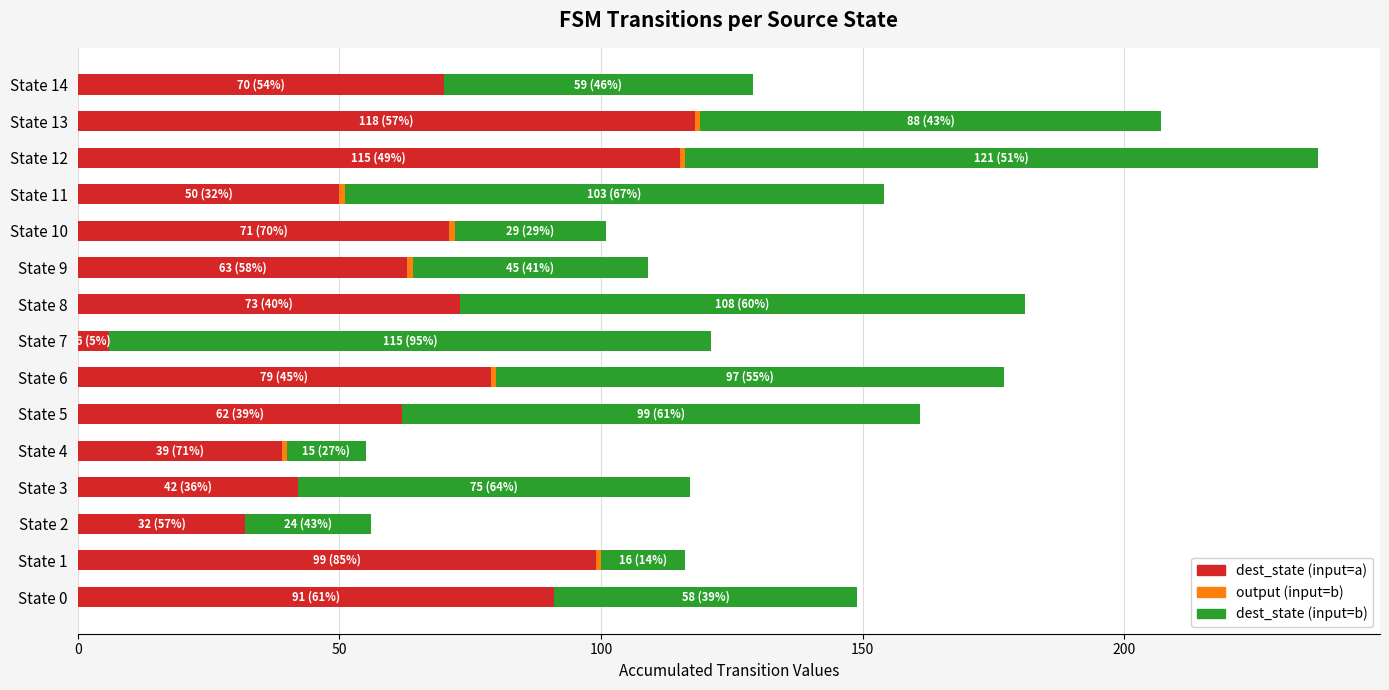

At which category is the sum across all series the highest?

State 12